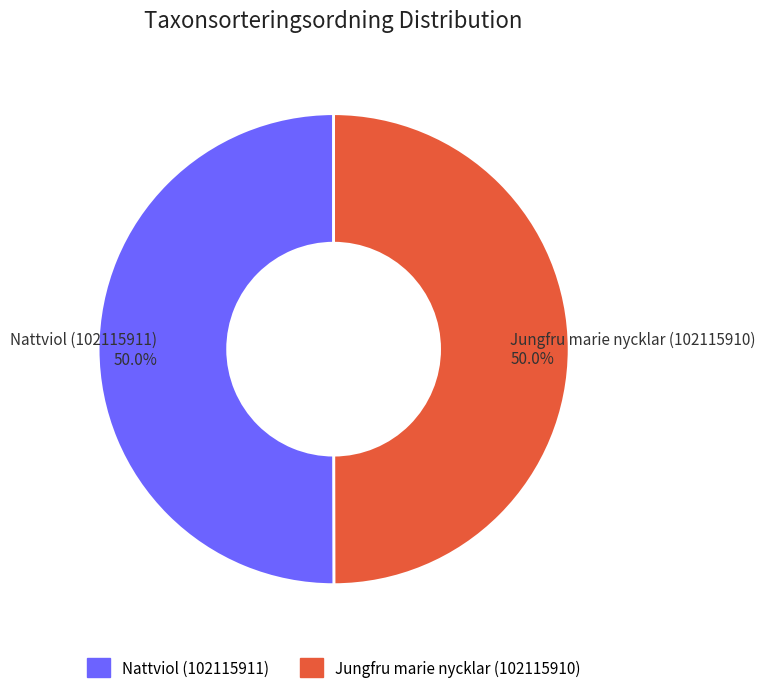

What is the total percentage of Nattviol (102115911) and Jungfru marie nycklar (102115910)?

100.0%